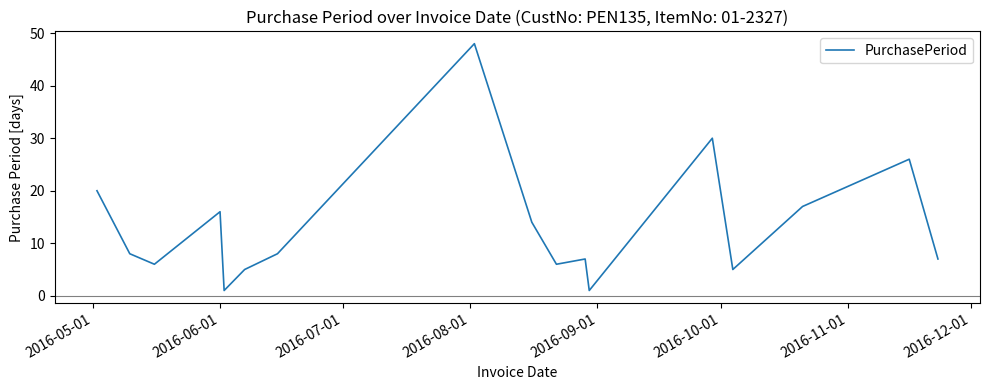

Reading left to right, list all the values displayed in this chart.

20	8	6	16	1	5	8	48	14	6	7	1	30	5	17	26	7